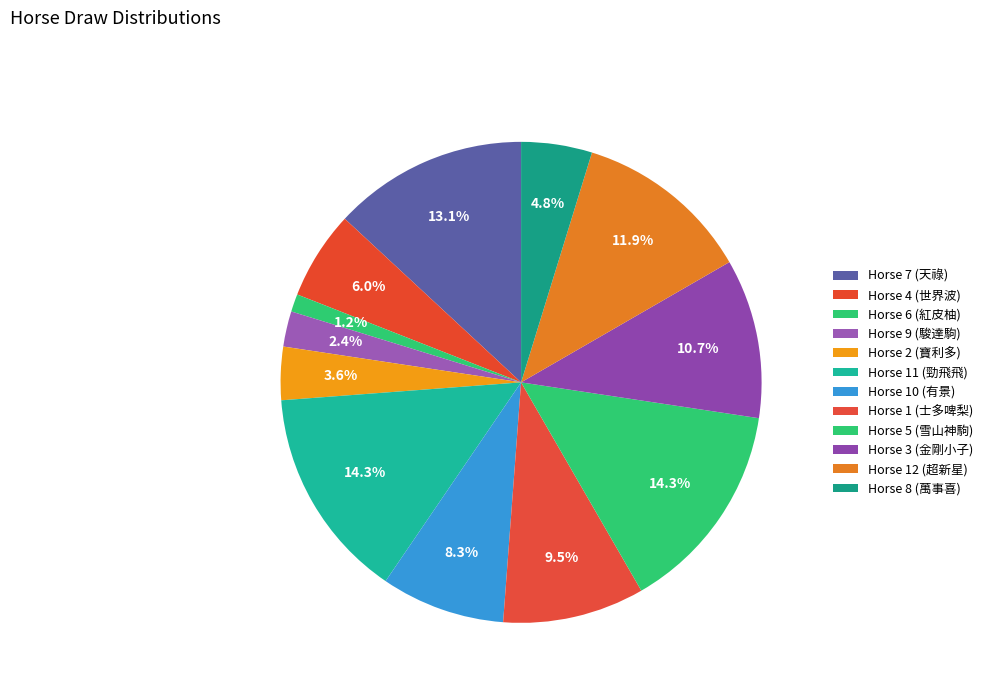

How many slices are in this pie chart?

12